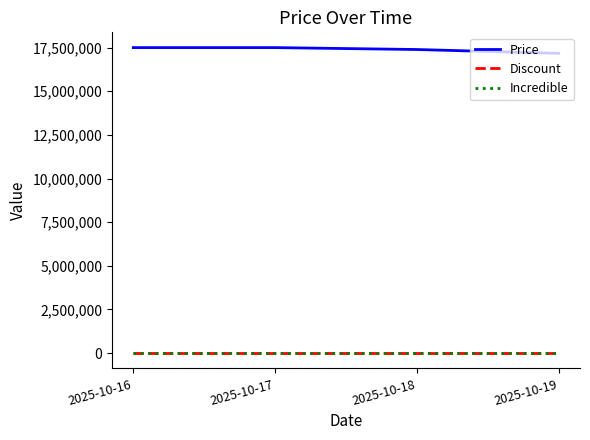

Which series changed the most between 2025-10-18 and 2025-10-19?

Price